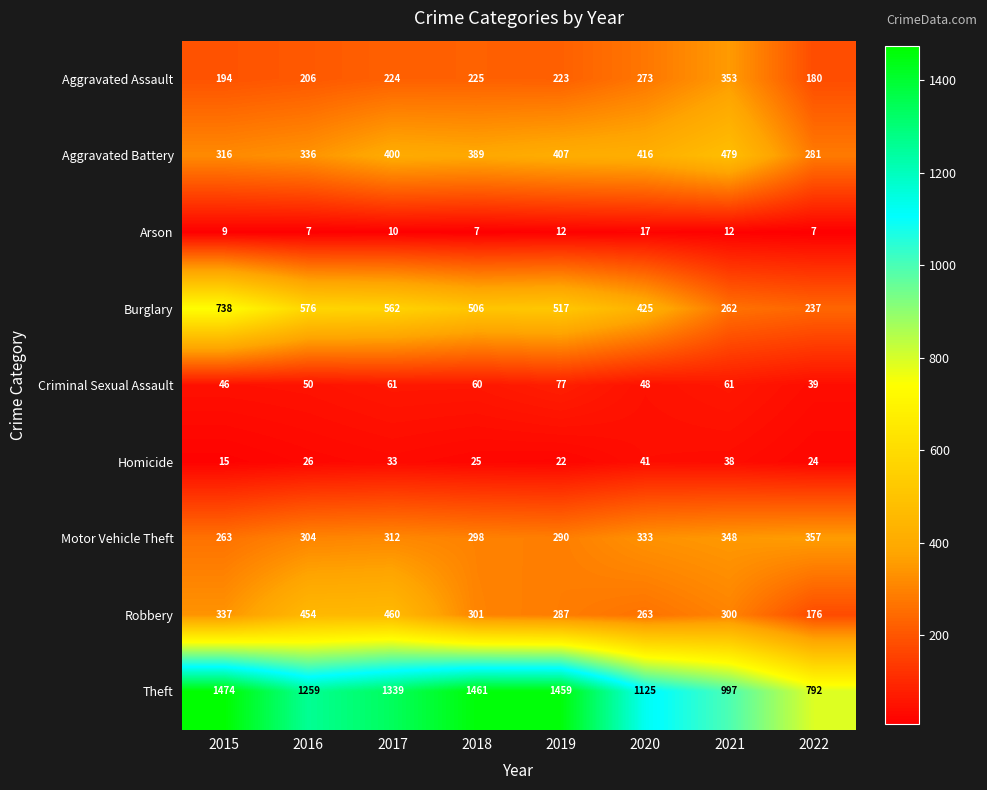

What is the smallest value displayed?

7